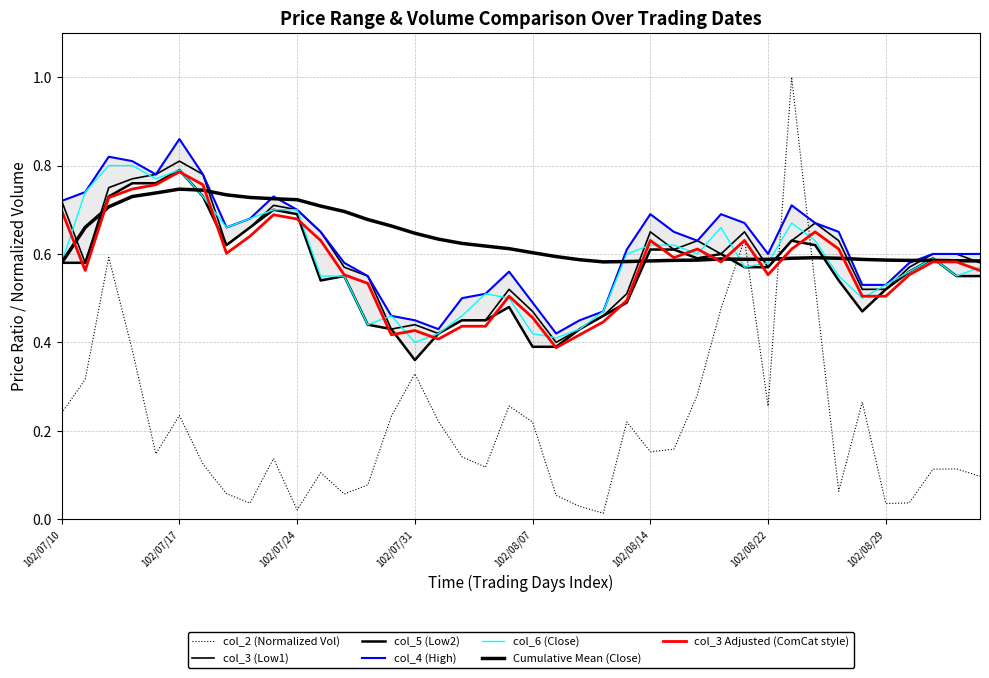

How many intersections are there between col_5 (Low2) and col_2 (Open)?

4